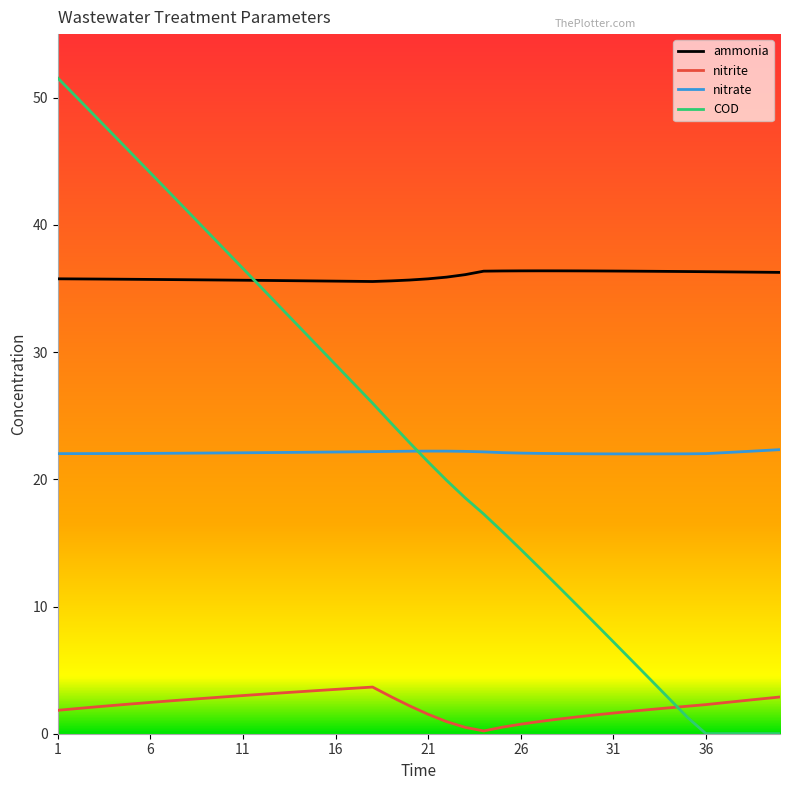

What are all the series names shown in the legend?

ammonia, nitrite, nitrate, COD